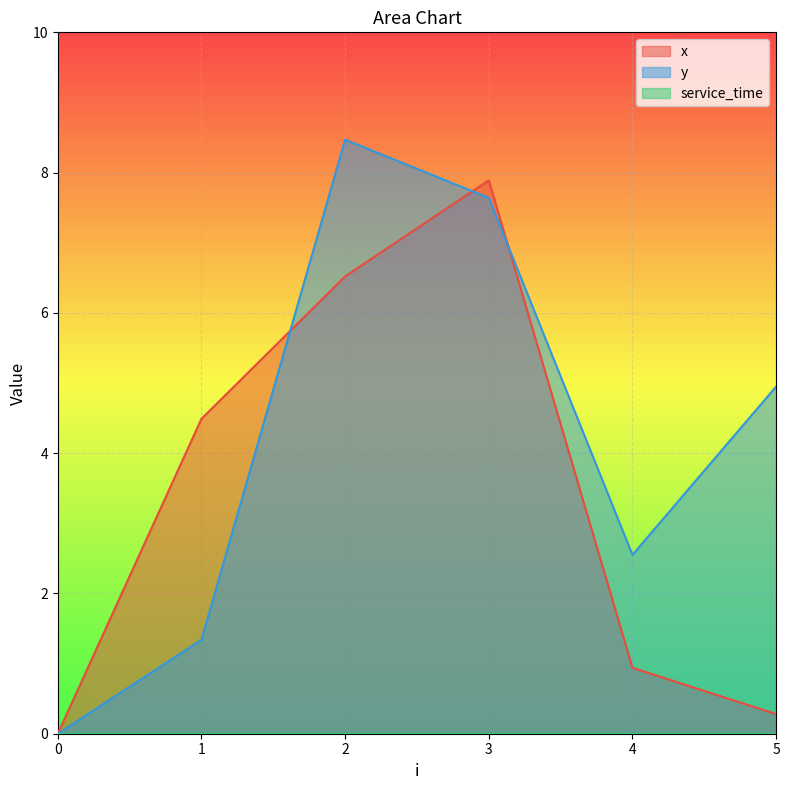

Is it true that y equals 8.0 at 5?

False